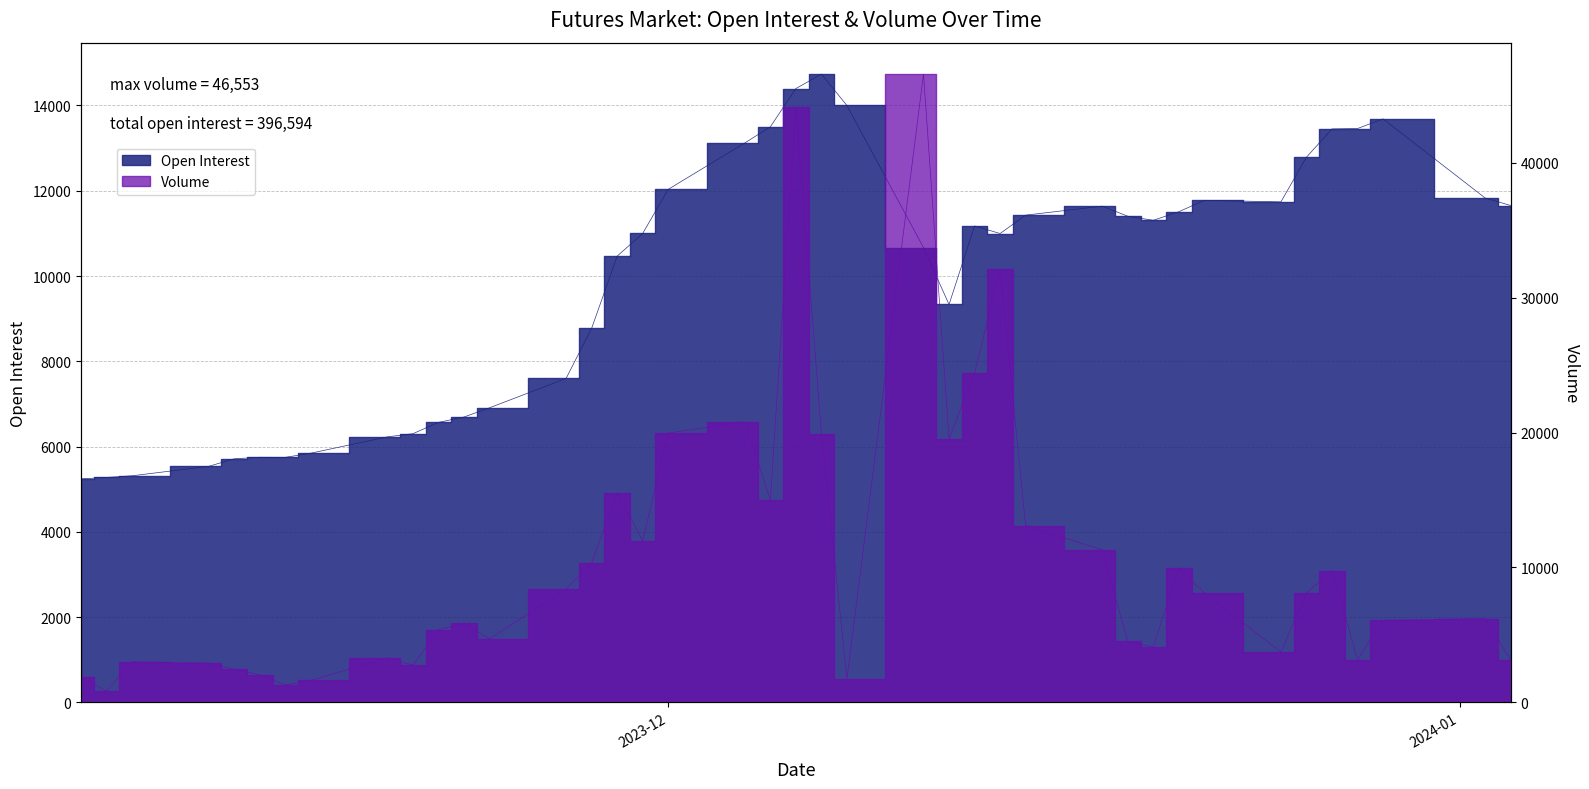

At which label does Volume reach its peak?

Dec 11, 2023